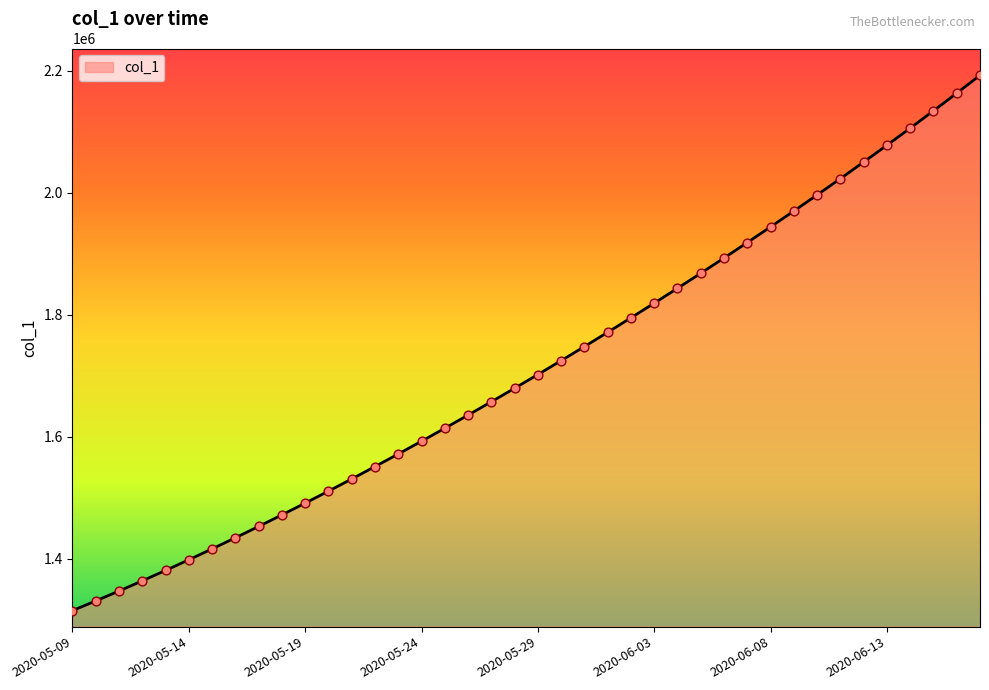

What is the maximum value shown in the chart?

2192234.2